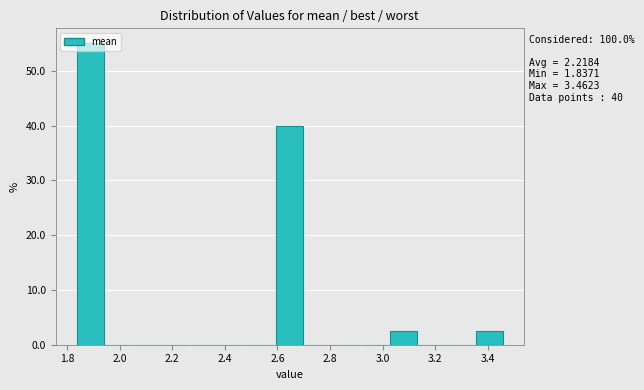

Which range on the x-axis has the tallest bar?

1.84 to 1.94